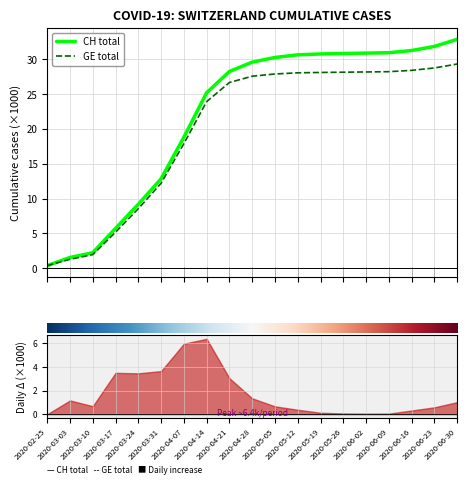

Rank the series by their maximum value, from lowest to highest.

GE total, CH total